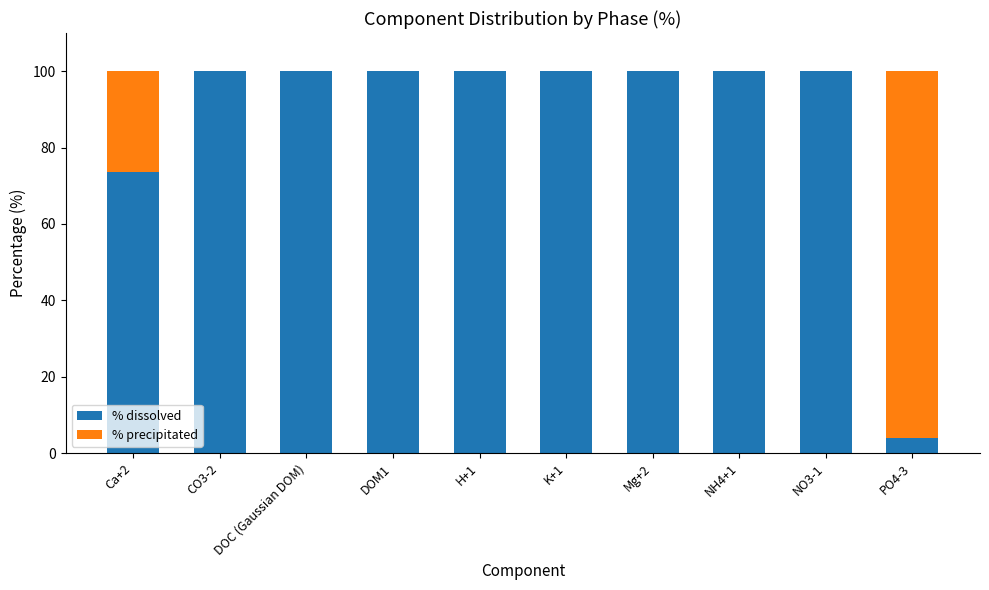

Count the number of categories in the chart.

10